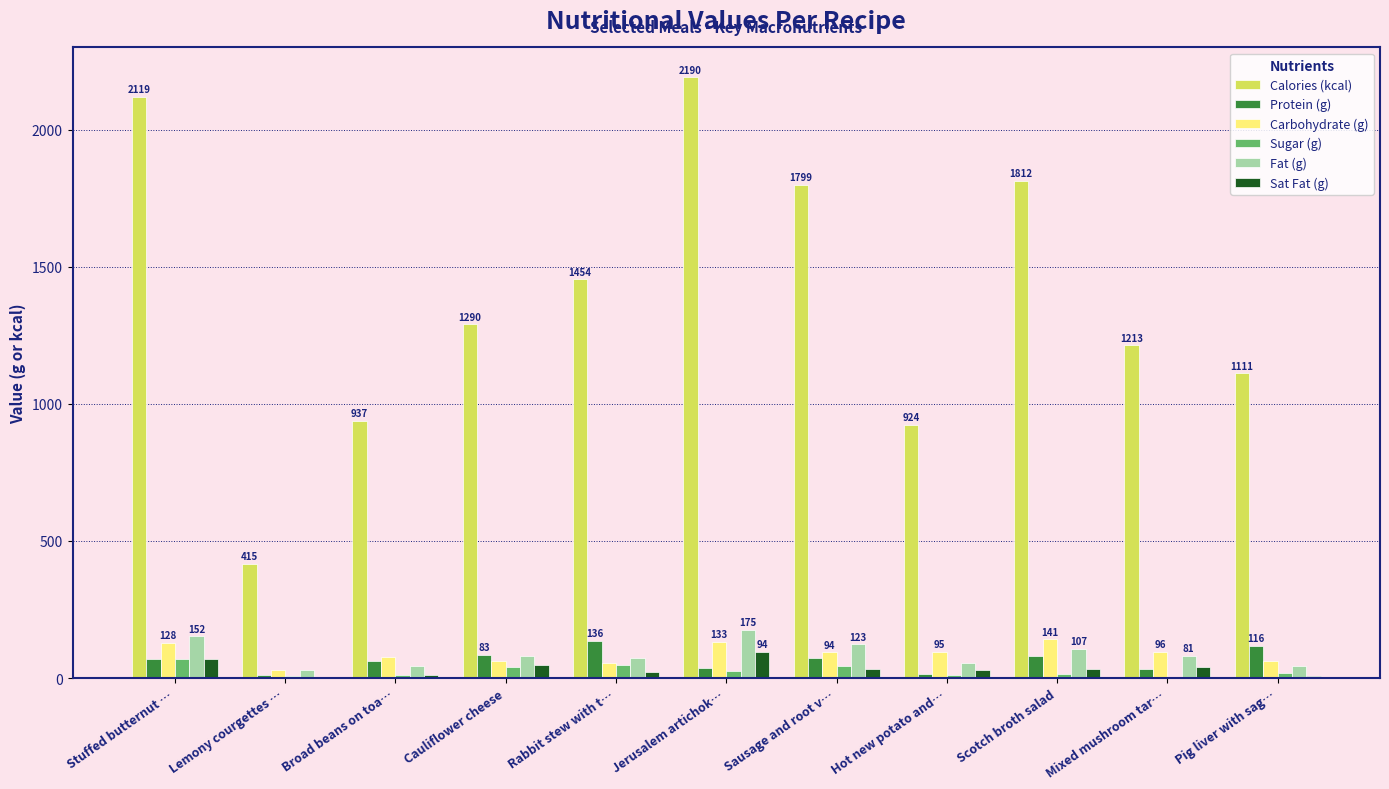

What are all the series names shown in the legend?

Calories (kcal), Protein (g), Carbohydrate (g), Sugar (g), Fat (g), Sat Fat (g)